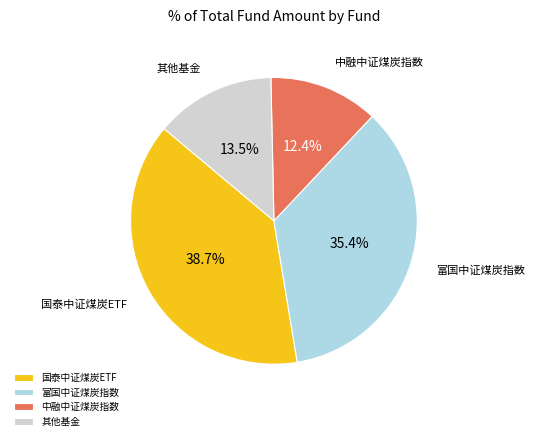

Count the number of slices in the pie.

4